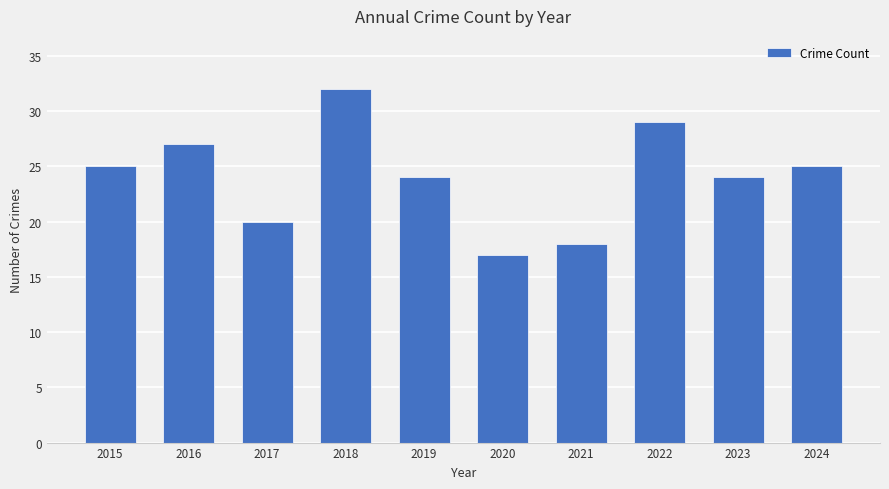

What is the change in value from 2016 to 2023?

-3